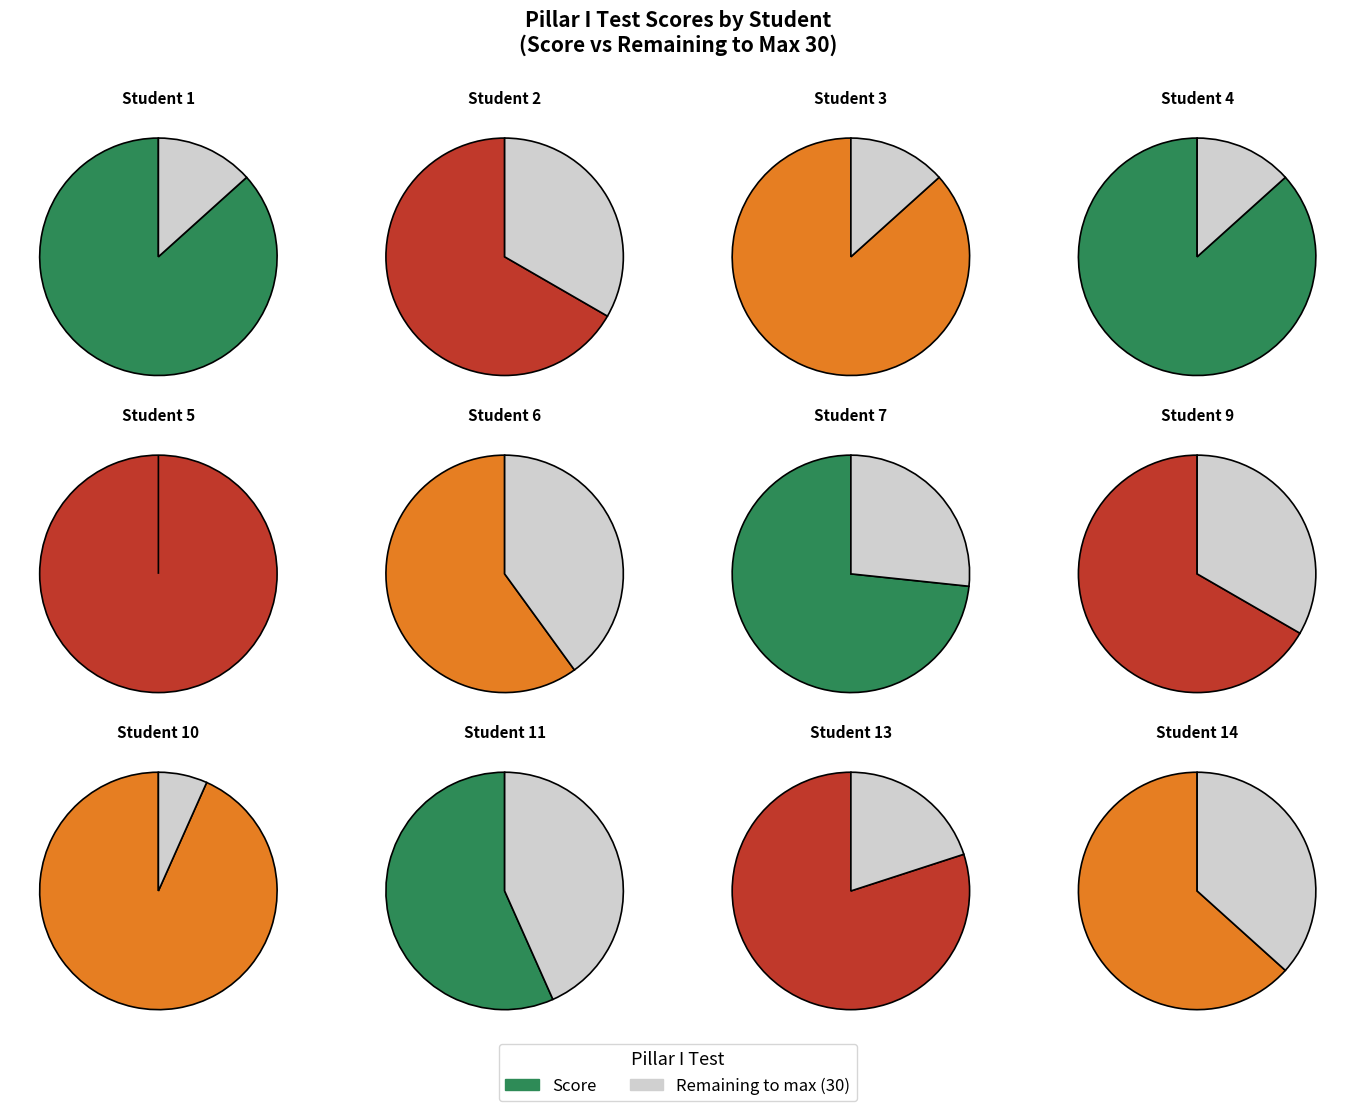

Rank the categories by value from highest to lowest.

5, 10, 1, 3, 4, 13, 7, 2, 9, 14, 6, 11